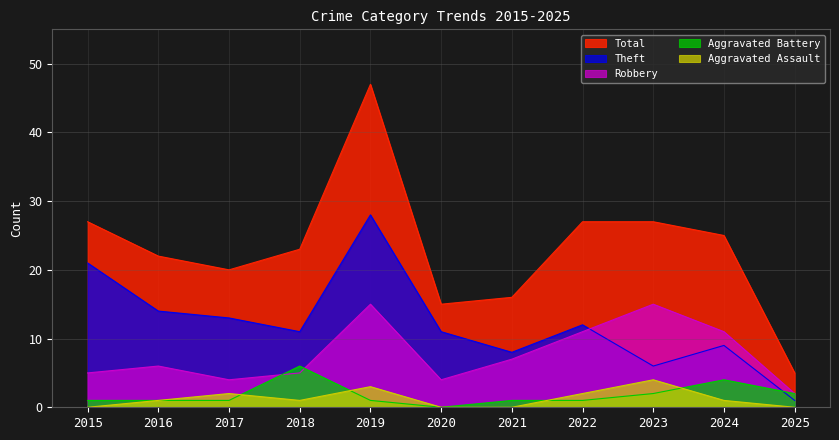

Reading left to right, list all the values displayed in this chart.

Aggravated Assault: 0	1	2	1	3	0	0	2	4	1	0
Aggravated Battery: 1	1	1	6	1	0	1	1	2	4	2
Robbery: 5	6	4	5	15	4	7	11	15	11	2
Theft: 21	14	13	11	28	11	8	12	6	9	1
Total: 27	22	20	23	47	15	16	27	27	25	5